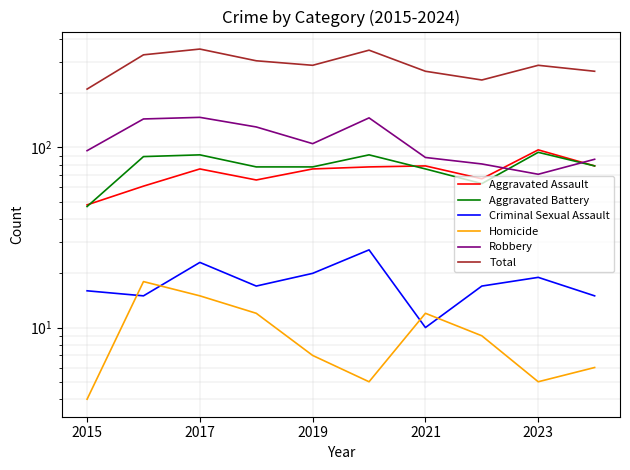

True or false: Homicide and Aggravated Assault cross at least once.

False